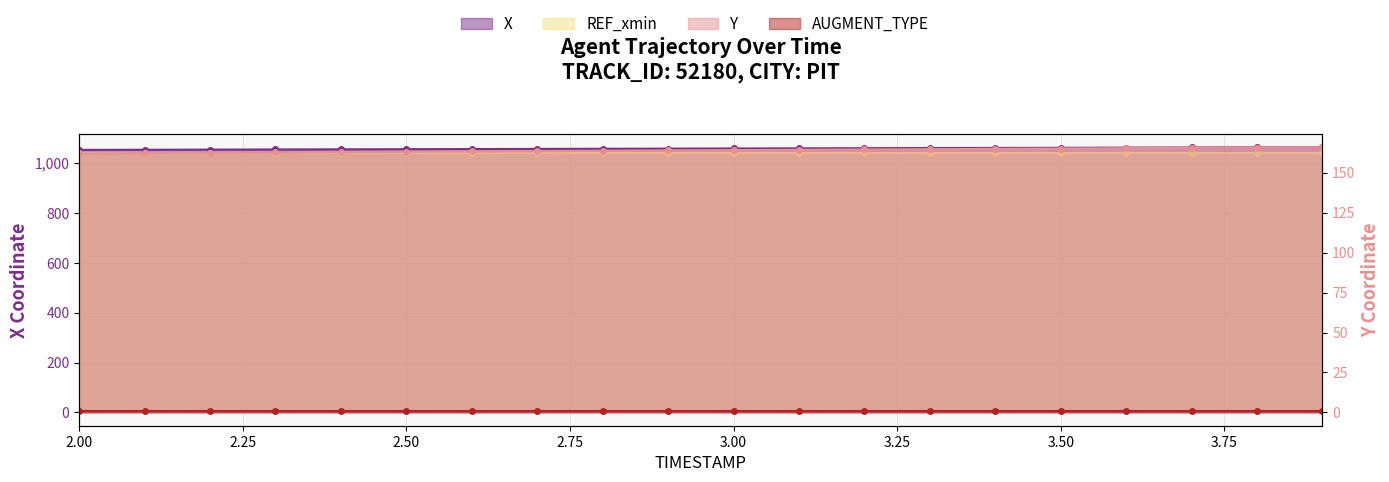

What is the sum of the X values at 2.5 and 2.7?

2110.1